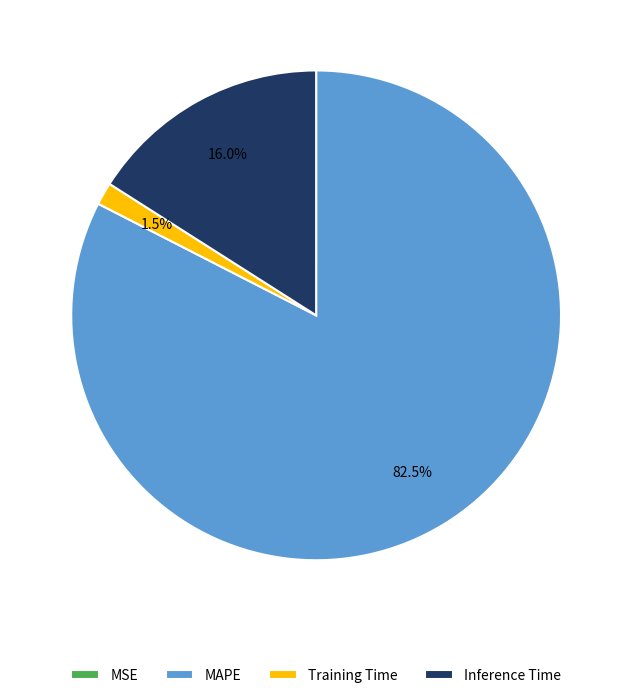

Which slice is the largest?

MAPE